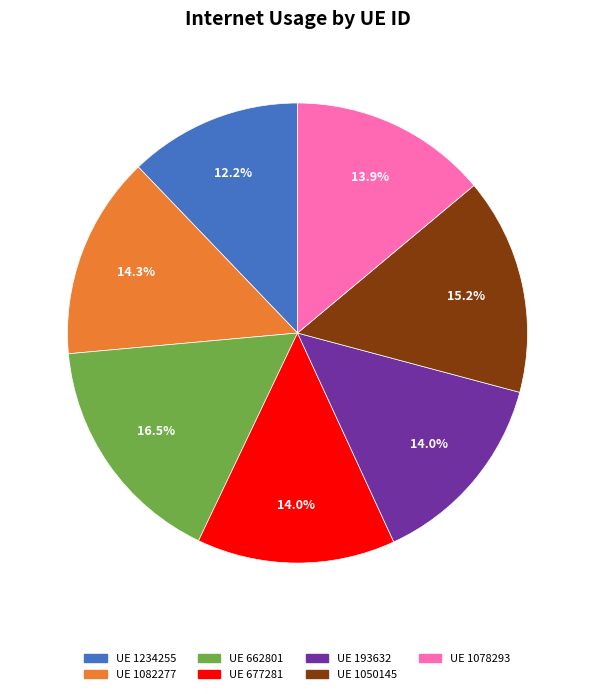

Does any single category account for the majority?

No